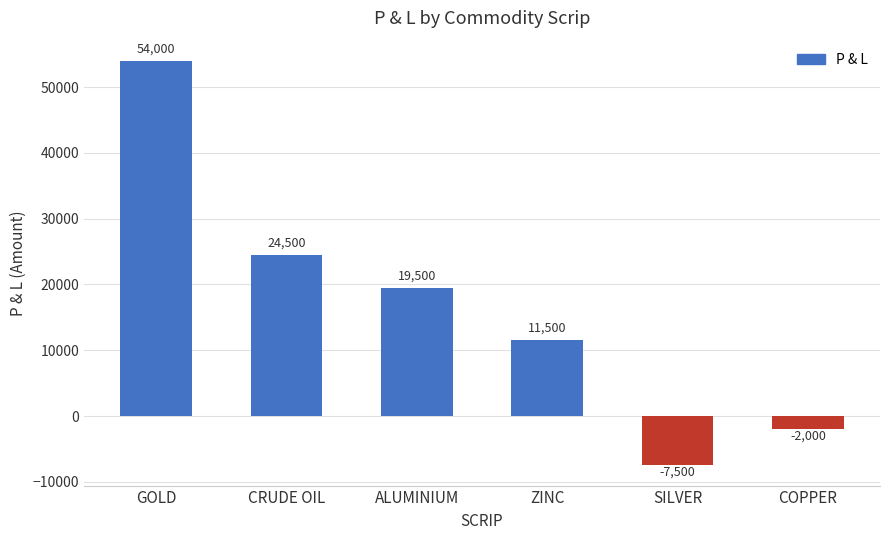

Rank the categories by value from highest to lowest.

GOLD, CRUDE OIL, ALUMINIUM, ZINC, COPPER, SILVER